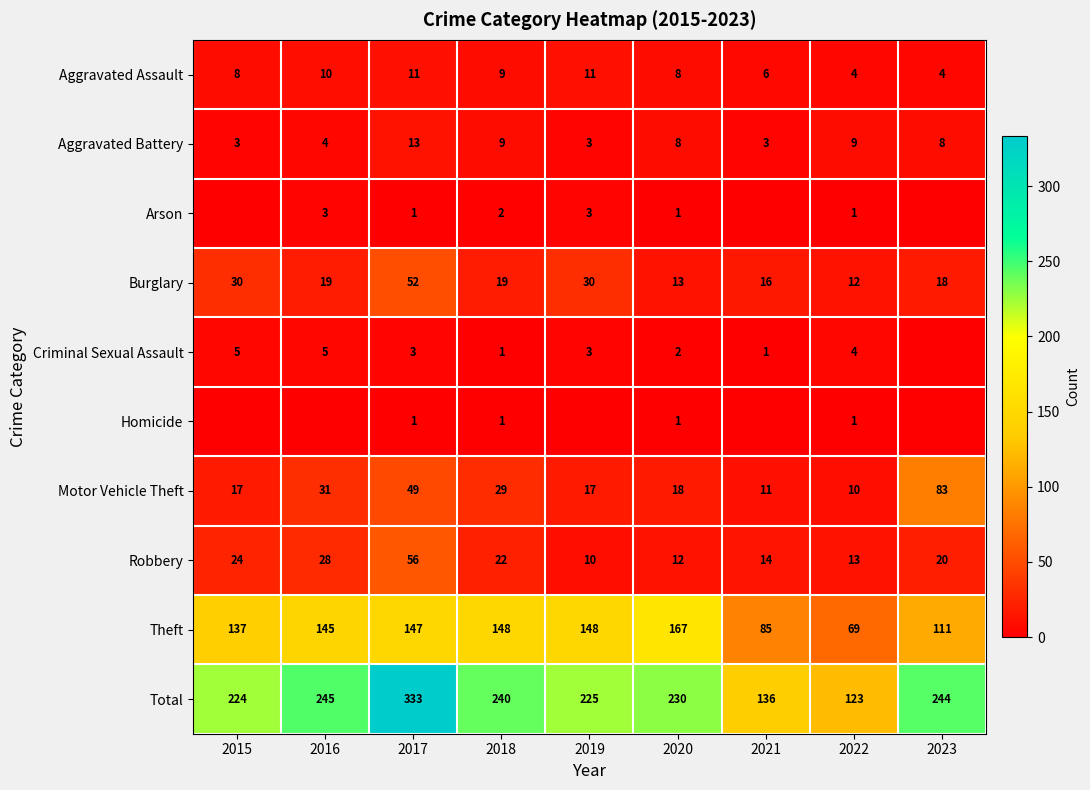

List the labels in order of Robbery value, smallest first.

2019, 2020, 2022, 2021, 2023, 2018, 2015, 2016, 2017